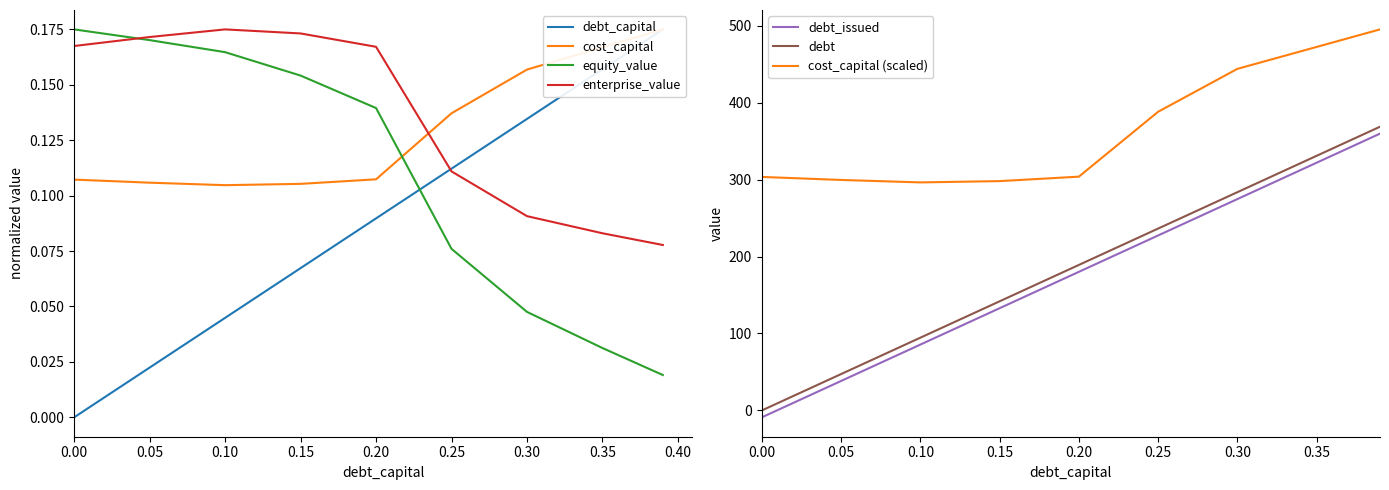

Is the value of cost_capital at 0.39 greater than the value of debt_capital at 0.3?

Yes